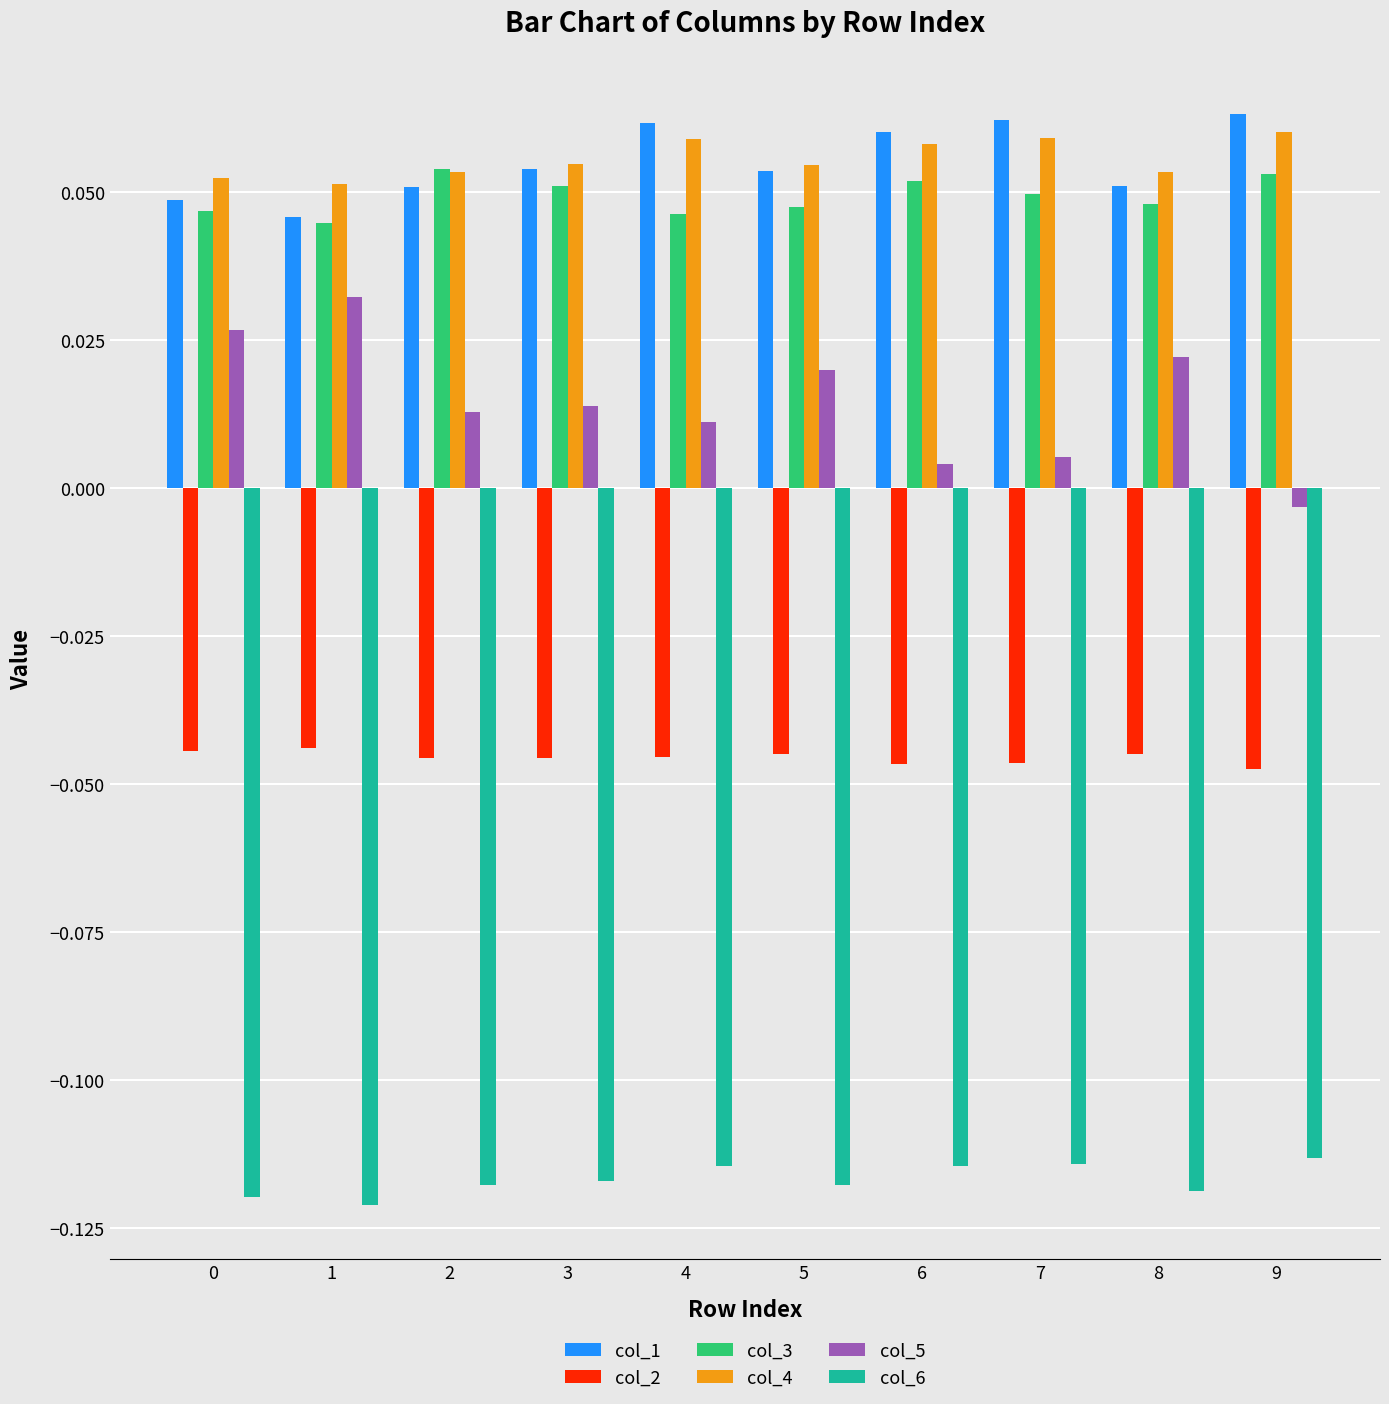

Which series has the largest range (max minus min)?

col_5